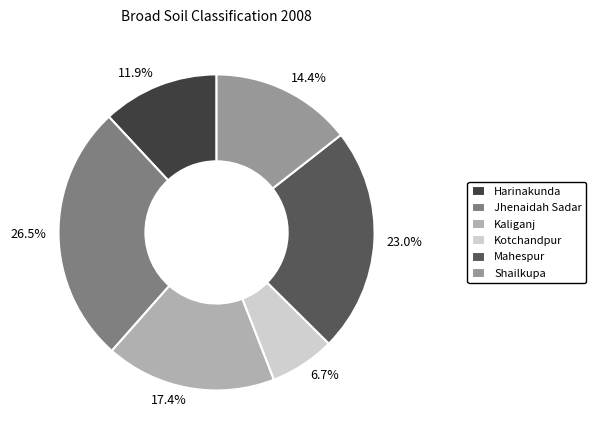

To the nearest percent, what percentage of the pie is Harinakunda?

12%